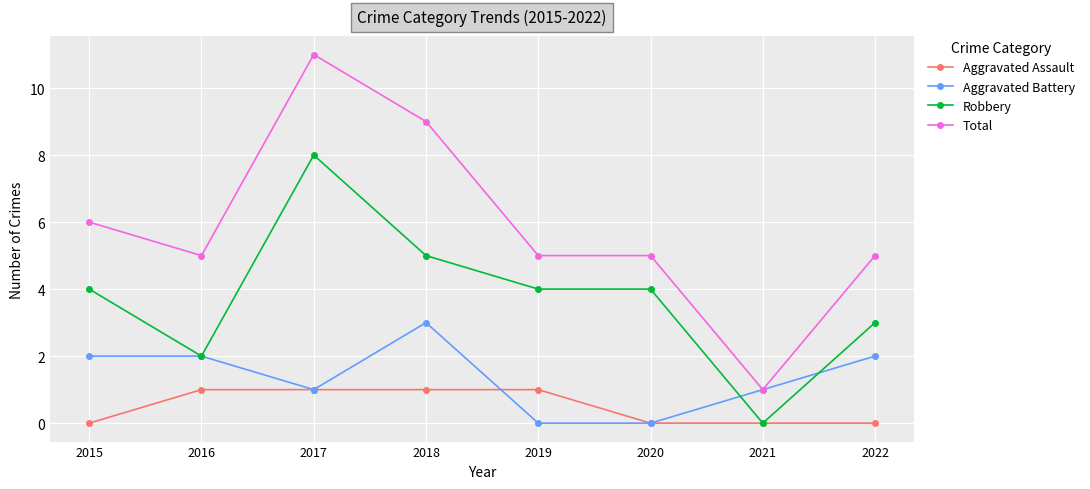

What is the total value across all series at 2021?

2